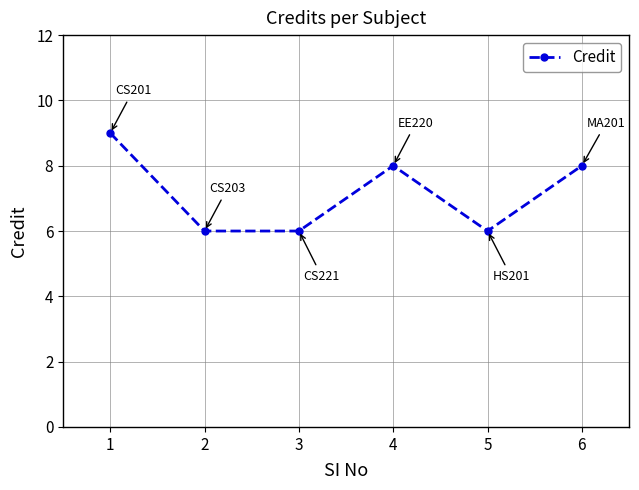

Where does the data first go above 8?

1